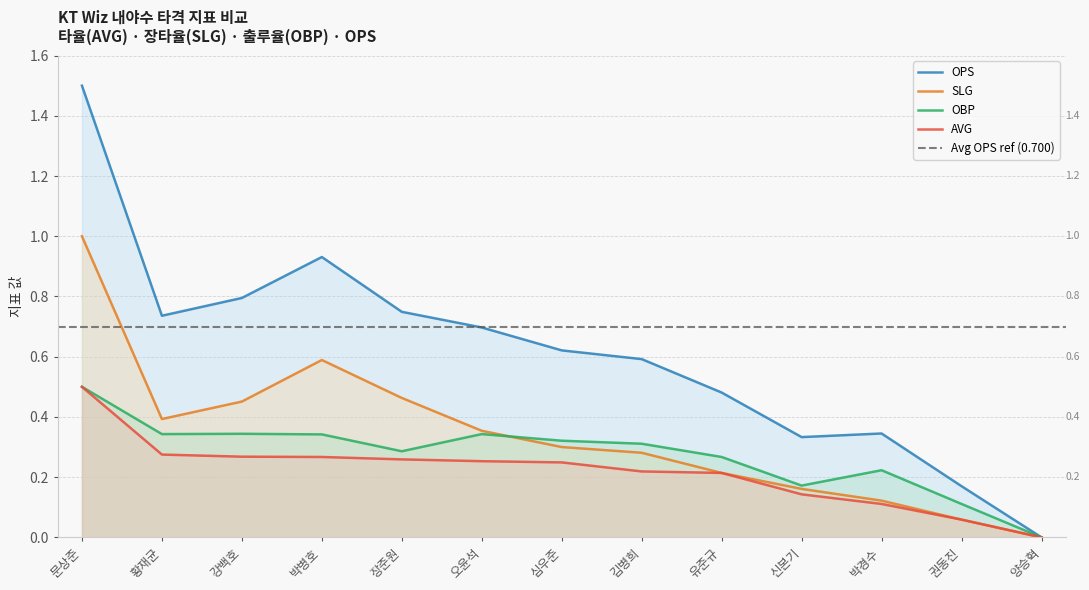

List the series in order of their peak value, highest first.

OPS, SLG, AVG, OBP